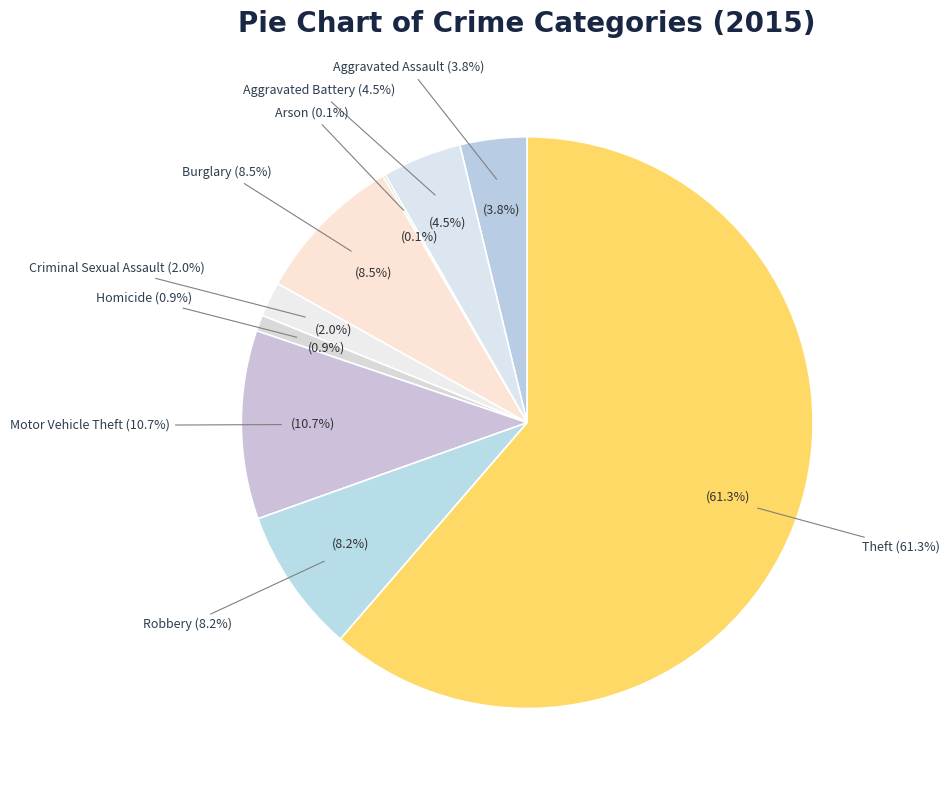

Is it true that Homicide is 1% of the pie?

True